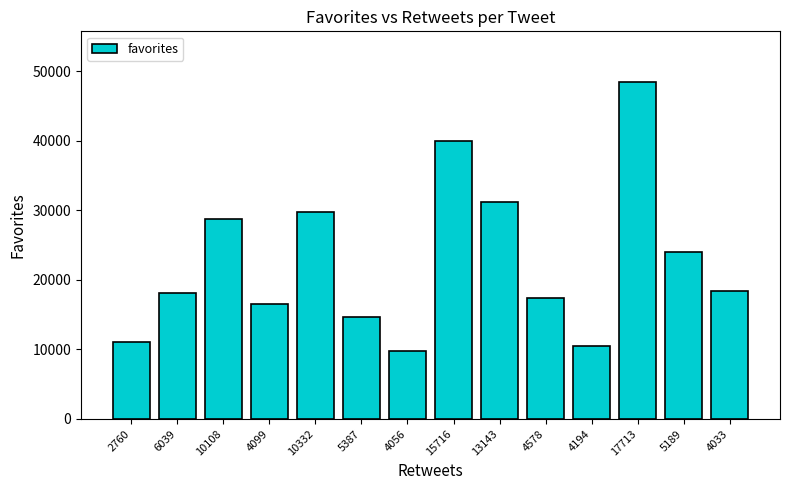

Between 4056 and 5189, which is larger?

5189